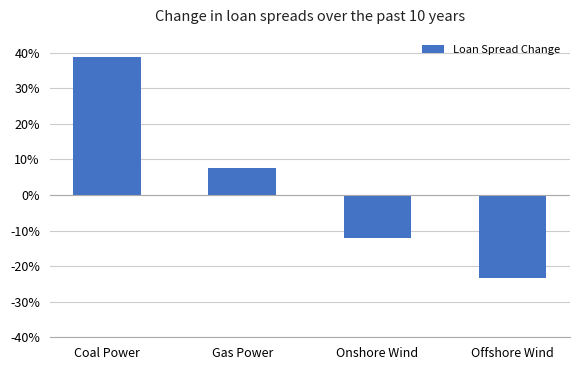

What is the minimum value shown in the chart?

-23.3